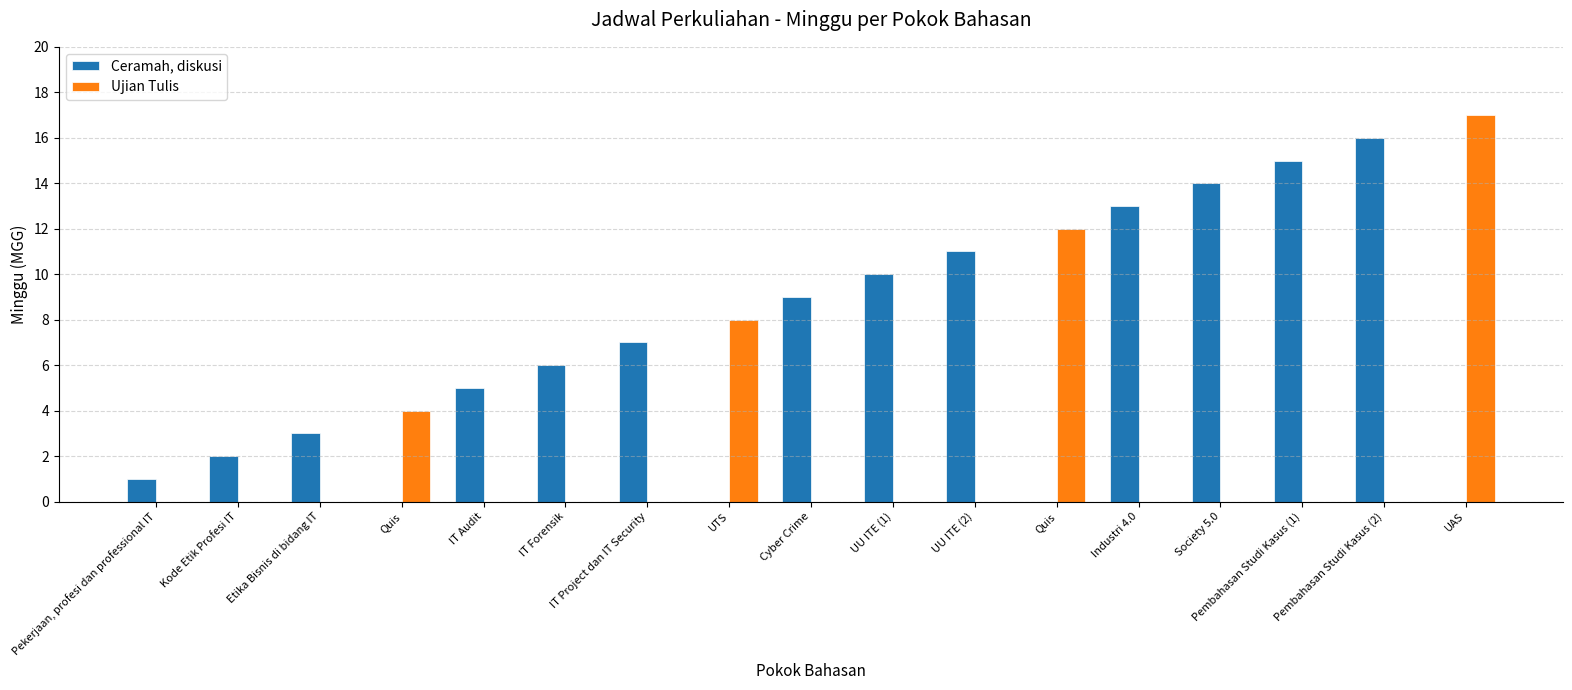

What is the difference between the maximum and minimum values in the Ujian Tulis series?

17